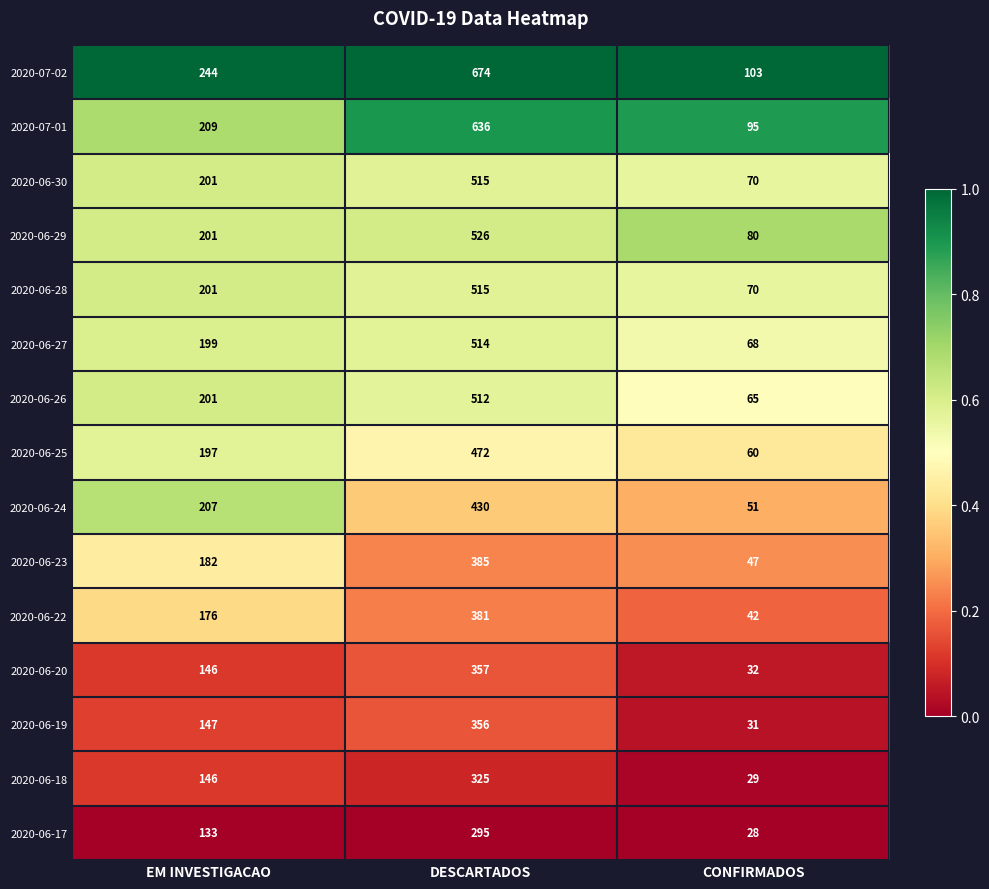

Which series has the largest total across all categories?

2020-07-02